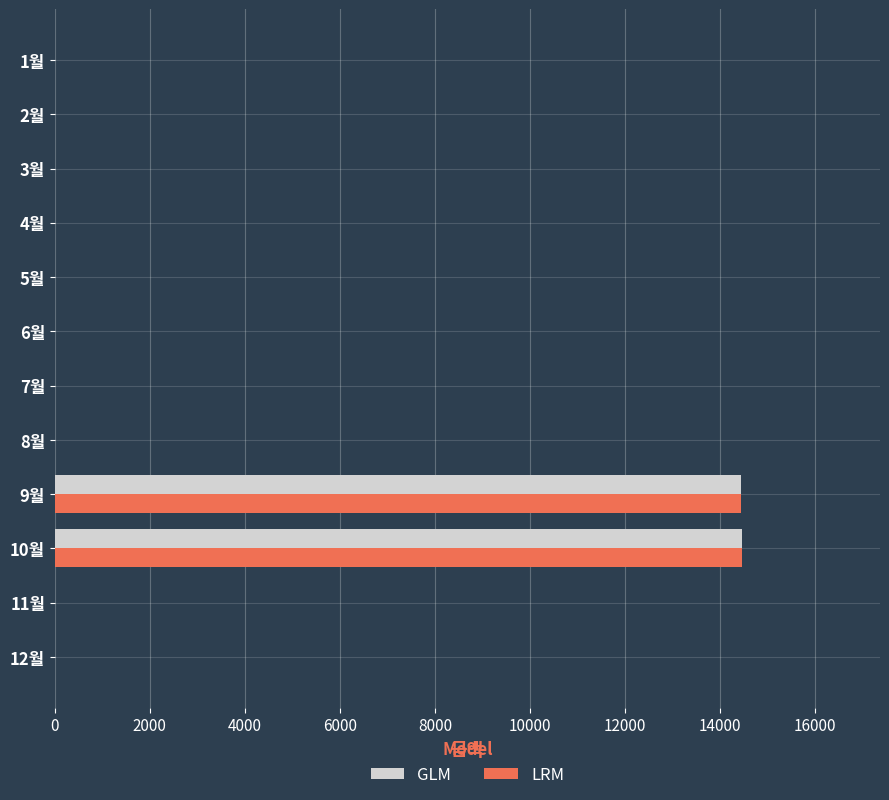

What is the maximum value shown in the chart?

14470